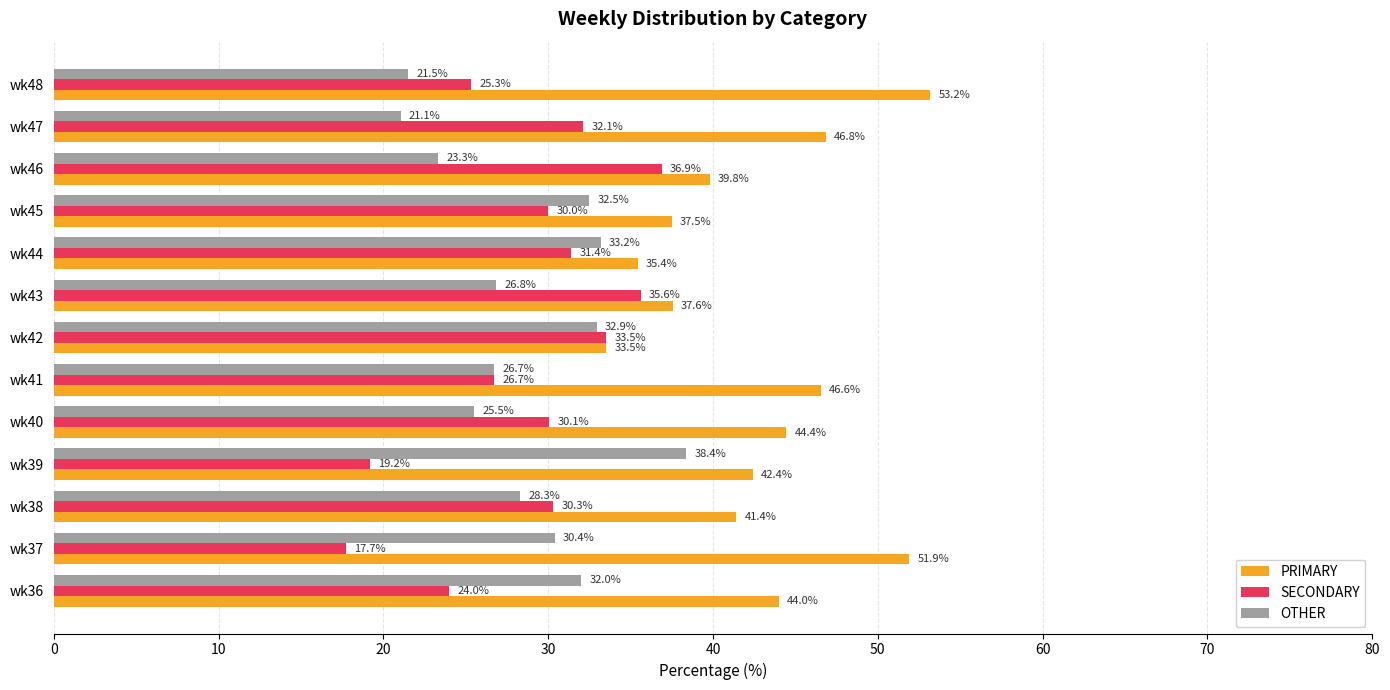

Is the value of SECONDARY at wk39 greater than the value of PRIMARY at wk45?

No